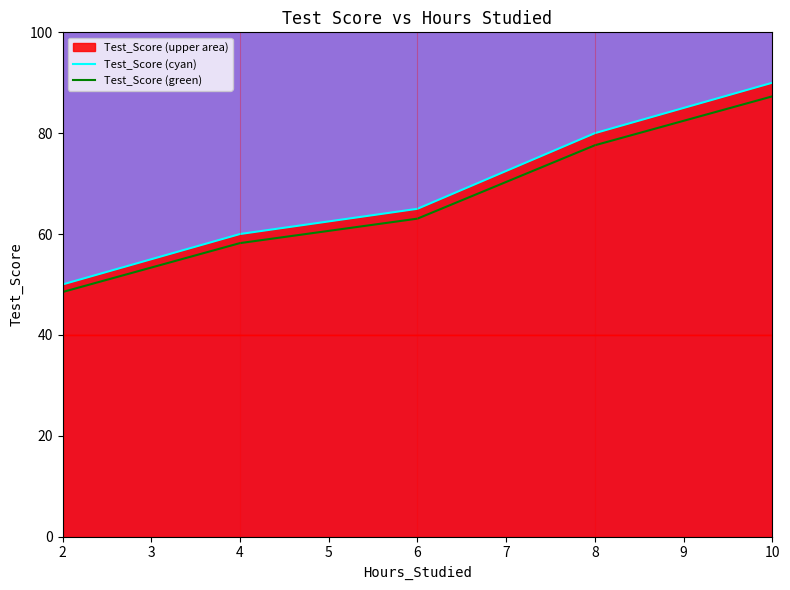

What is the highest value of the Test_Score (green) series?

87.3